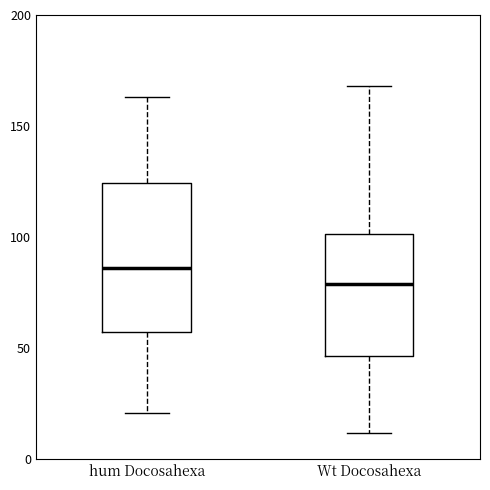

Which box has the lowest median line?

Wt Docosahexa